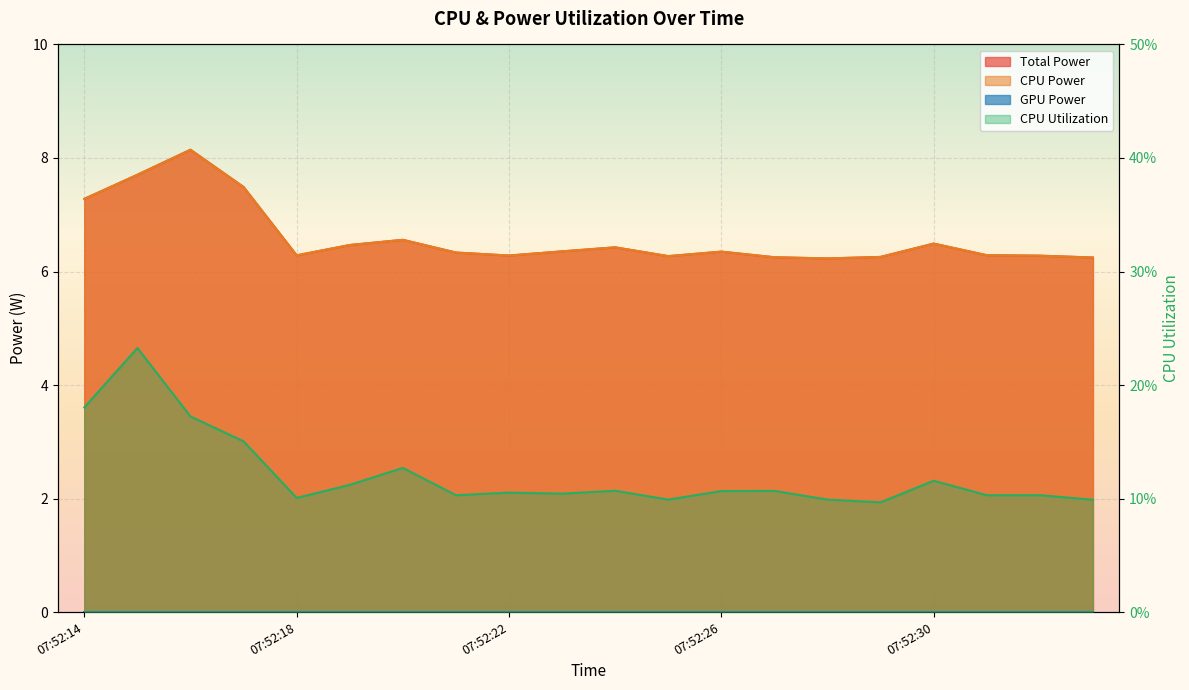

True or false: CPU Utilization and Total Power intersect in this chart.

False